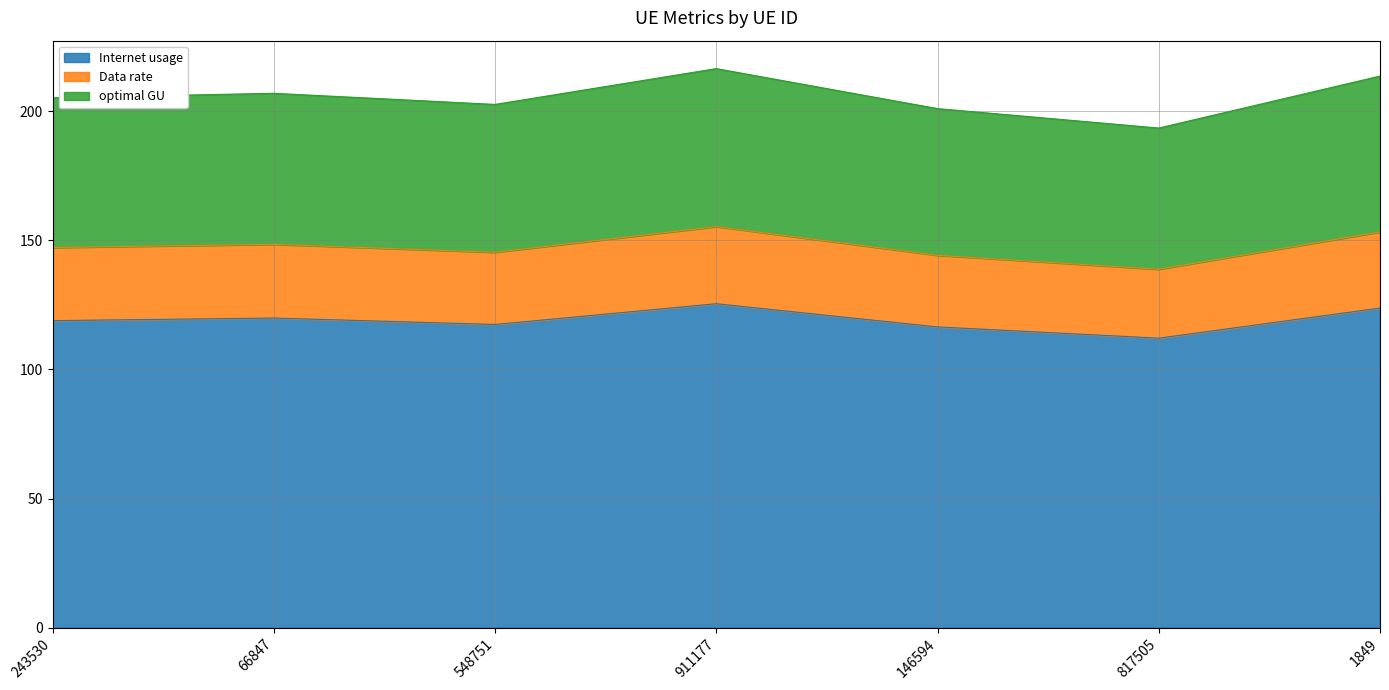

List the series in order of their peak value, lowest first.

Internet usage, Data rate, optimal GU